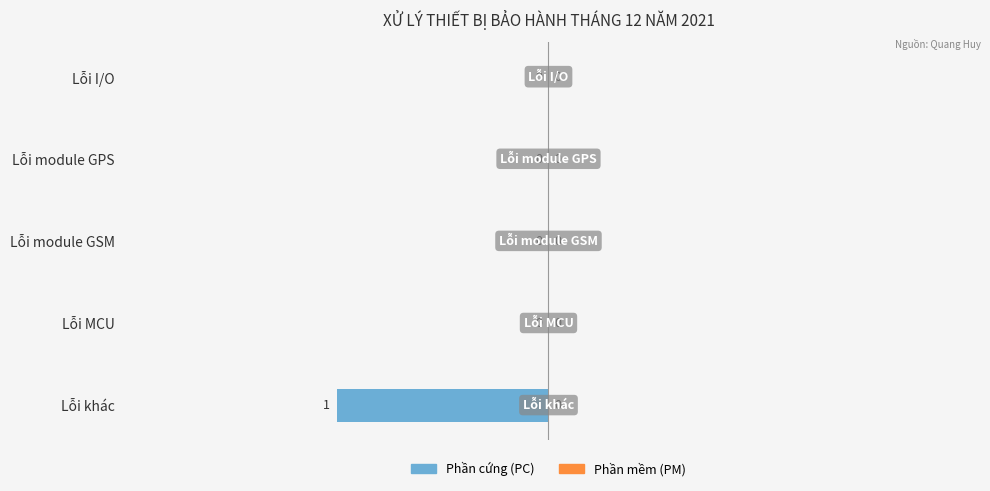

Reading top to bottom, transcribe all the data shown in this chart.

Lỗi I/O=0	Lỗi module GPS=0	Lỗi module GSM=0	Lỗi MCU=0	Lỗi khác=-1